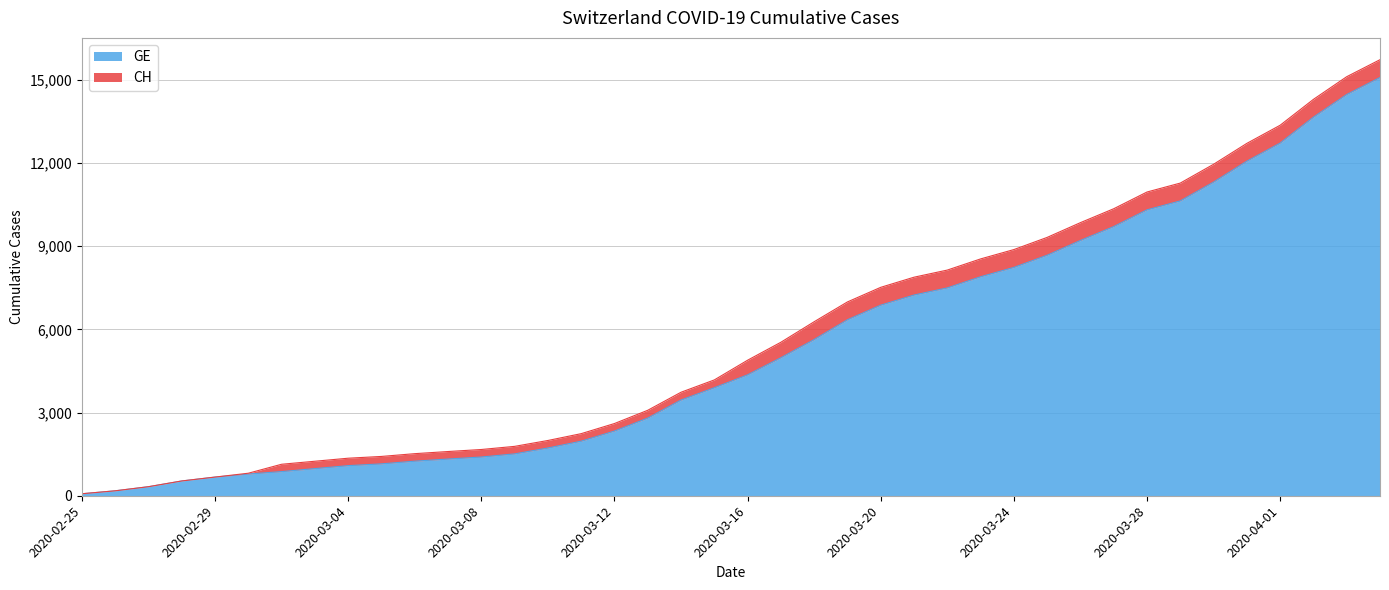

True or false: GE and CH intersect in this chart.

False